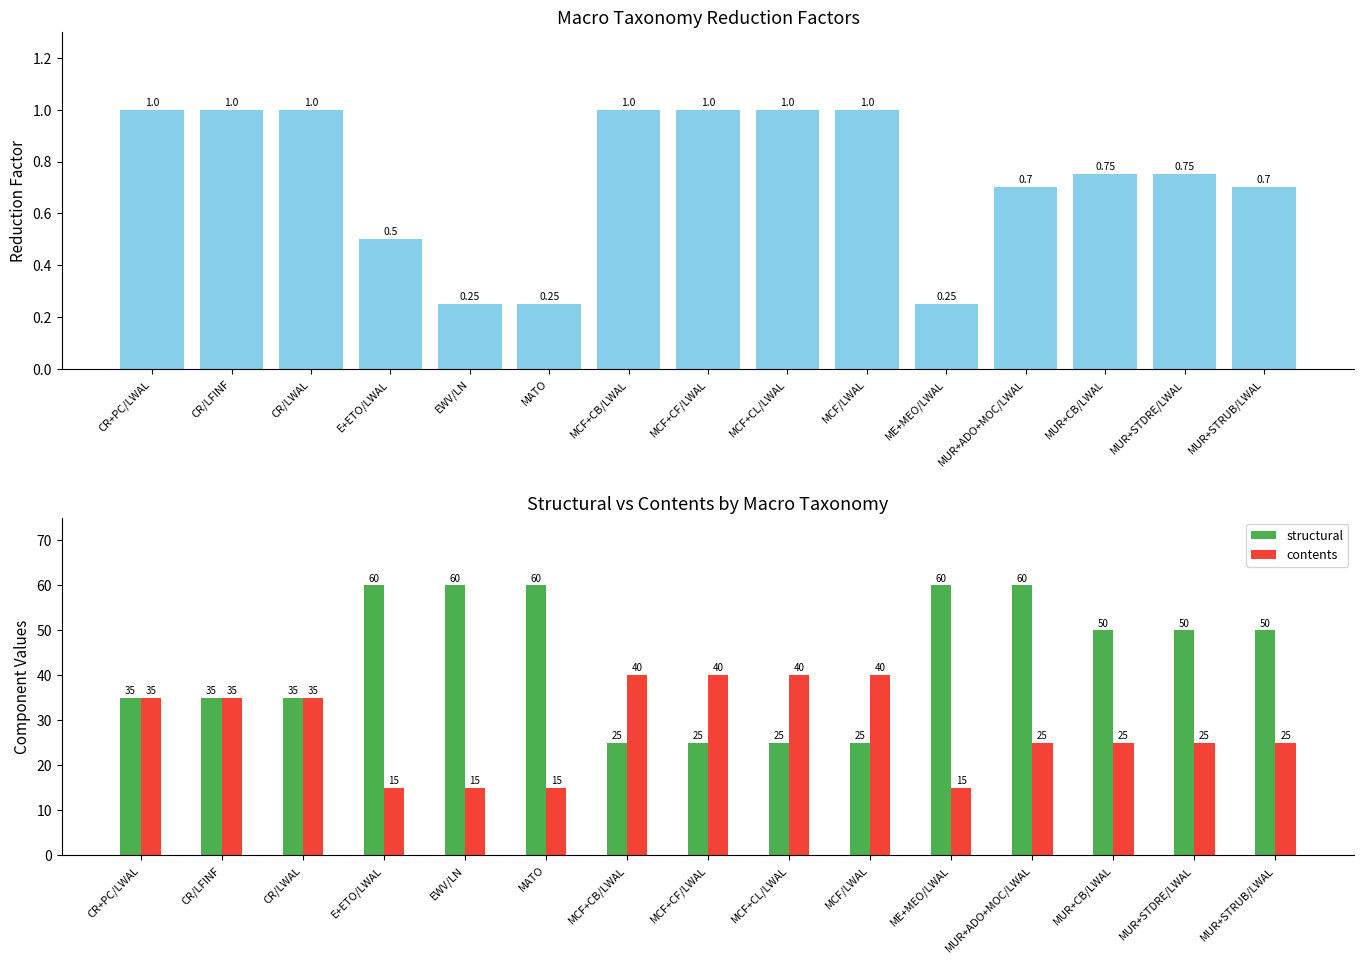

What is the minimum value shown in the chart?

0.2